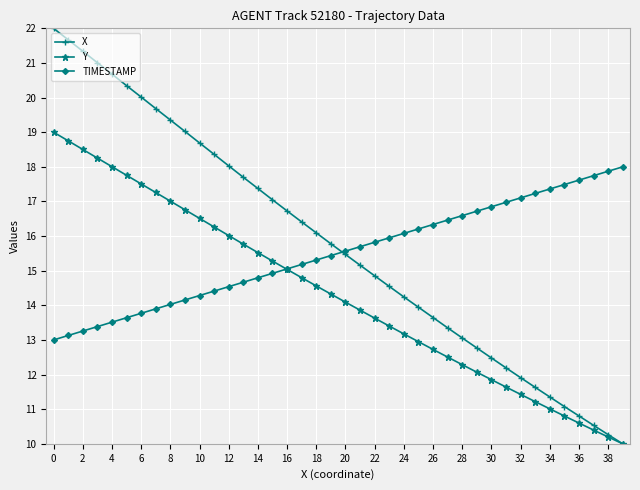

Rank the series by their maximum value, from lowest to highest.

TIMESTAMP, Y, X